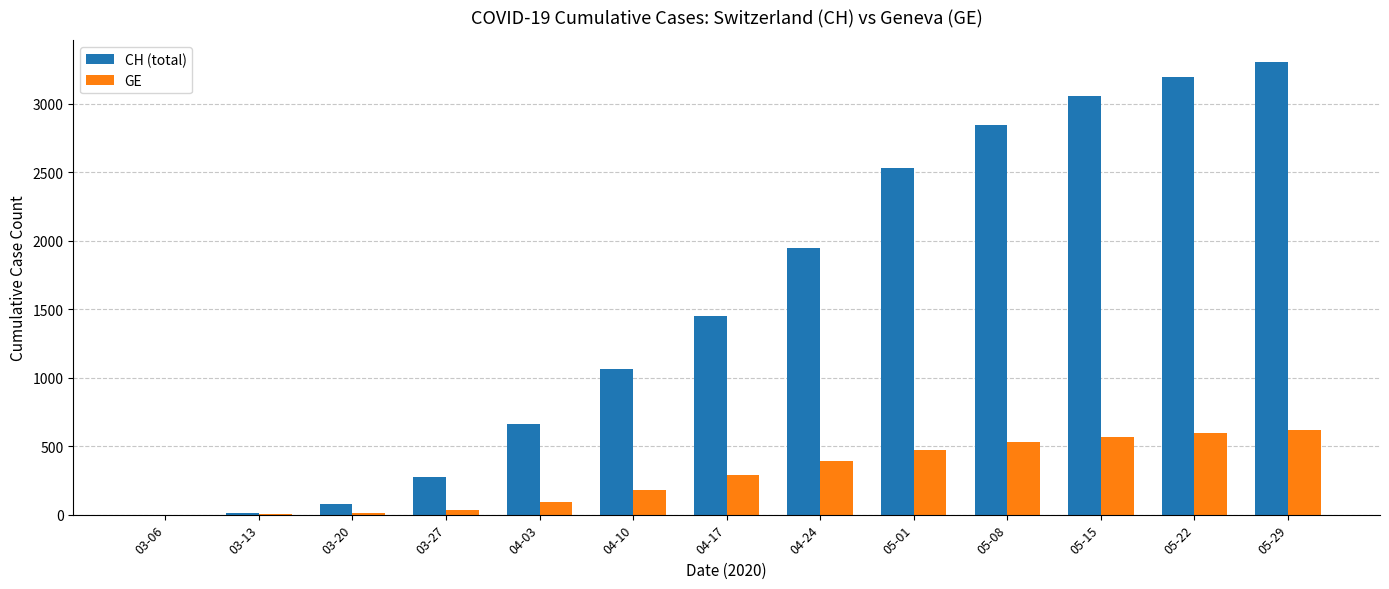

Are the bars grouped side by side (vs. stacked)?

Yes